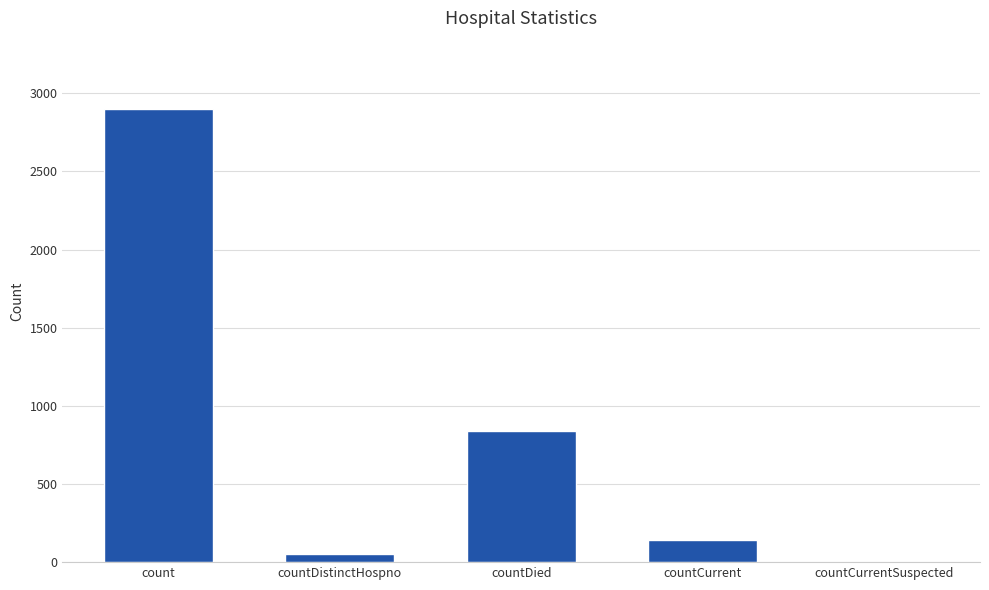

What is the difference between the values at countDistinctHospno and count?

2848